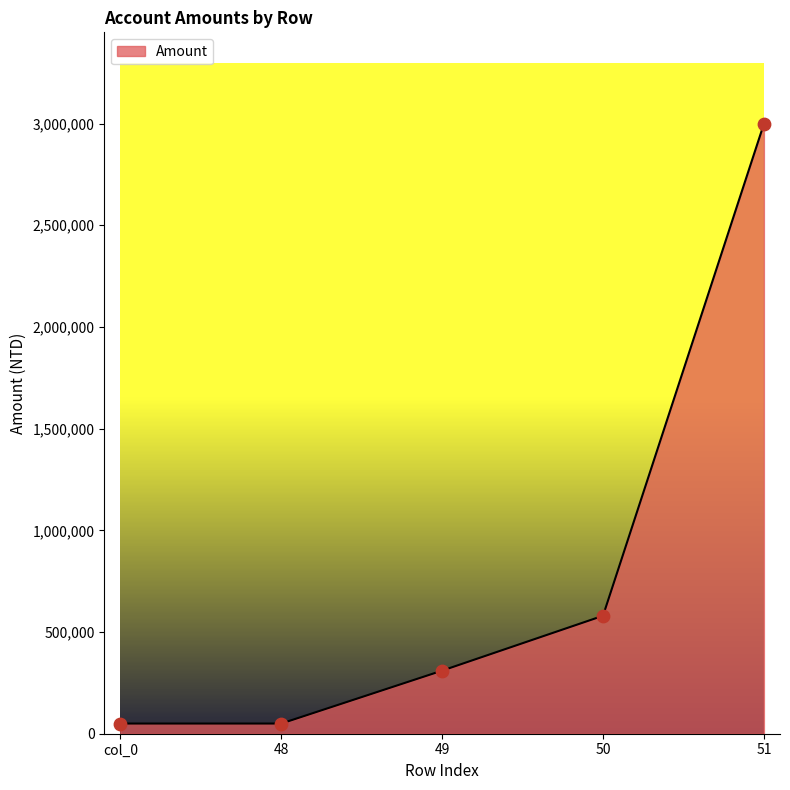

What is the change in value from col_0 to 51?

+2948776